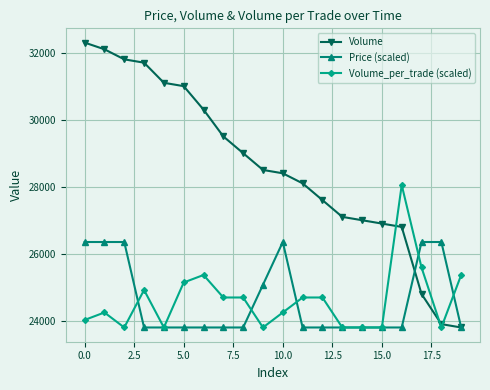

At how many categories does at least one series exceed 27889?

13